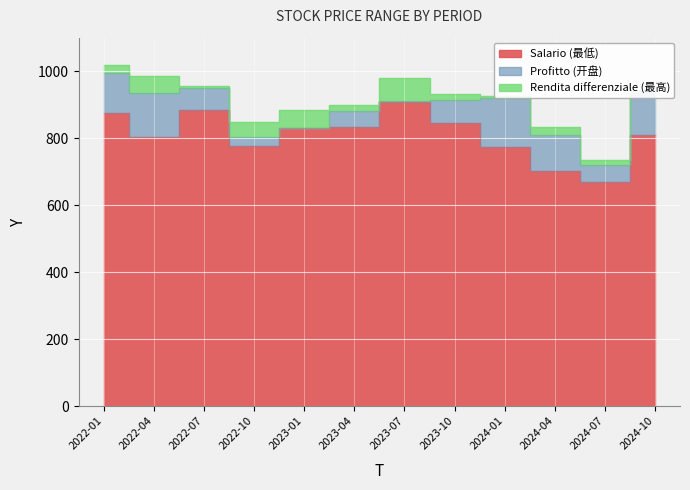

How many lines are shown in the chart?

3